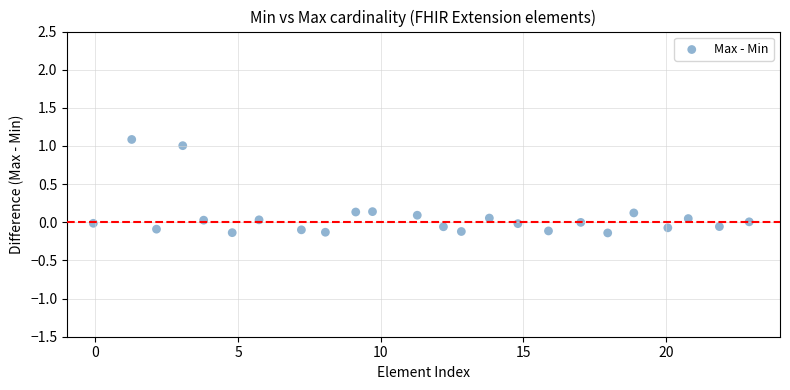

What is the range of X values (max minus min)?

23.0